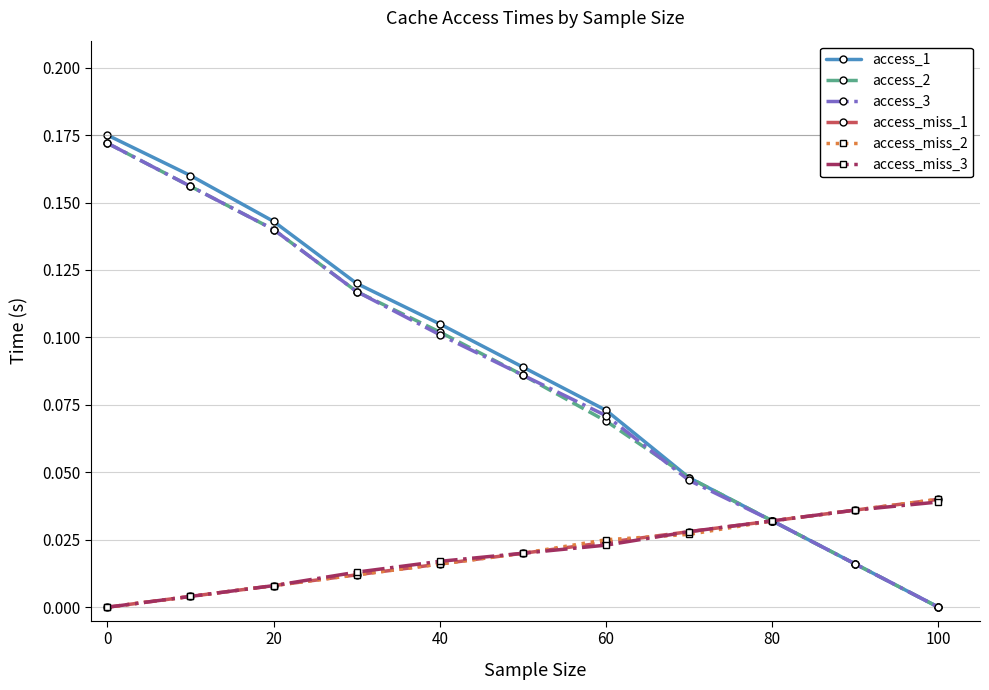

How many lines are shown in the chart?

6